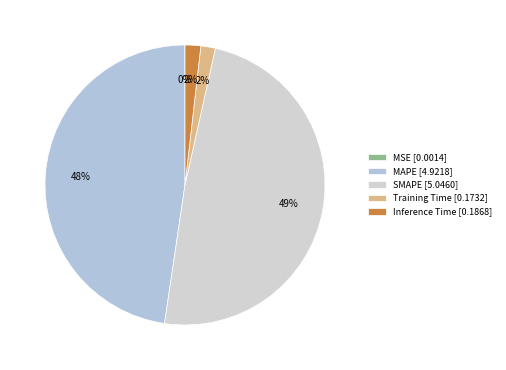

To the nearest percent, what is the combined percentage of Training Time and MAPE?

49%